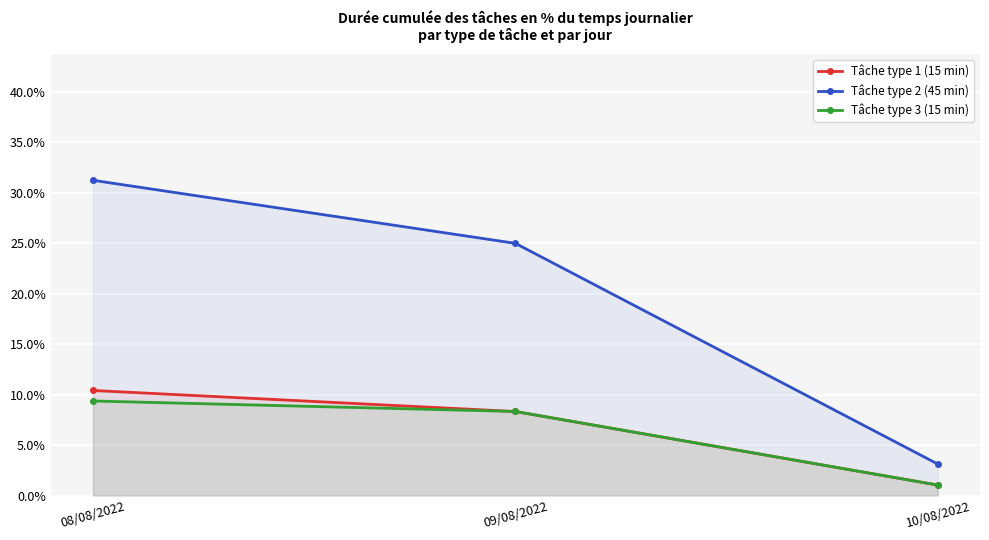

The value of Tâche type 3 (15 min) at 10/08/2022 is 1.0. True or false?

True